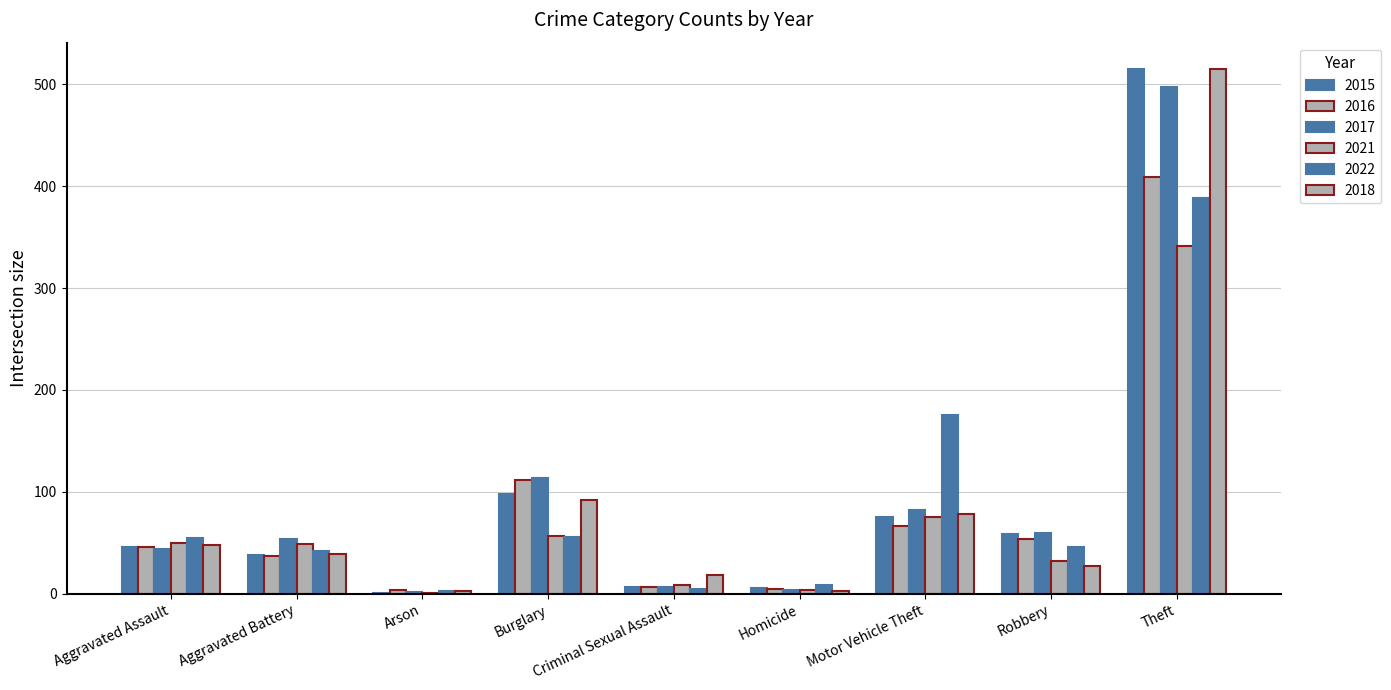

Reading left to right, transcribe all the data shown in this chart.

2015: Aggravated Assault=46	Aggravated Battery=38	Arson=1	Burglary=98	Criminal Sexual Assault=7	Homicide=6	Motor Vehicle Theft=75	Robbery=59	Theft=515
2016: Aggravated Assault=46	Aggravated Battery=37	Arson=4	Burglary=112	Criminal Sexual Assault=7	Homicide=5	Motor Vehicle Theft=67	Robbery=54	Theft=409
2017: Aggravated Assault=44	Aggravated Battery=54	Arson=2	Burglary=114	Criminal Sexual Assault=7	Homicide=4	Motor Vehicle Theft=82	Robbery=60	Theft=497
2021: Aggravated Assault=50	Aggravated Battery=49	Arson=1	Burglary=57	Criminal Sexual Assault=9	Homicide=4	Motor Vehicle Theft=75	Robbery=32	Theft=341
2022: Aggravated Assault=55	Aggravated Battery=42	Arson=3	Burglary=56	Criminal Sexual Assault=5	Homicide=9	Motor Vehicle Theft=175	Robbery=46	Theft=388
2018: Aggravated Assault=48	Aggravated Battery=39	Arson=3	Burglary=92	Criminal Sexual Assault=18	Homicide=3	Motor Vehicle Theft=78	Robbery=27	Theft=515